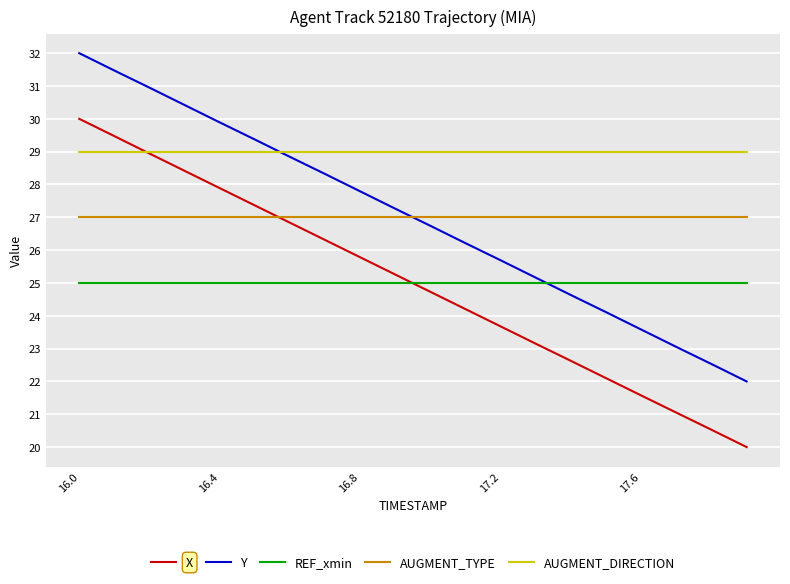

What is the lowest value of the Y series?

22.0